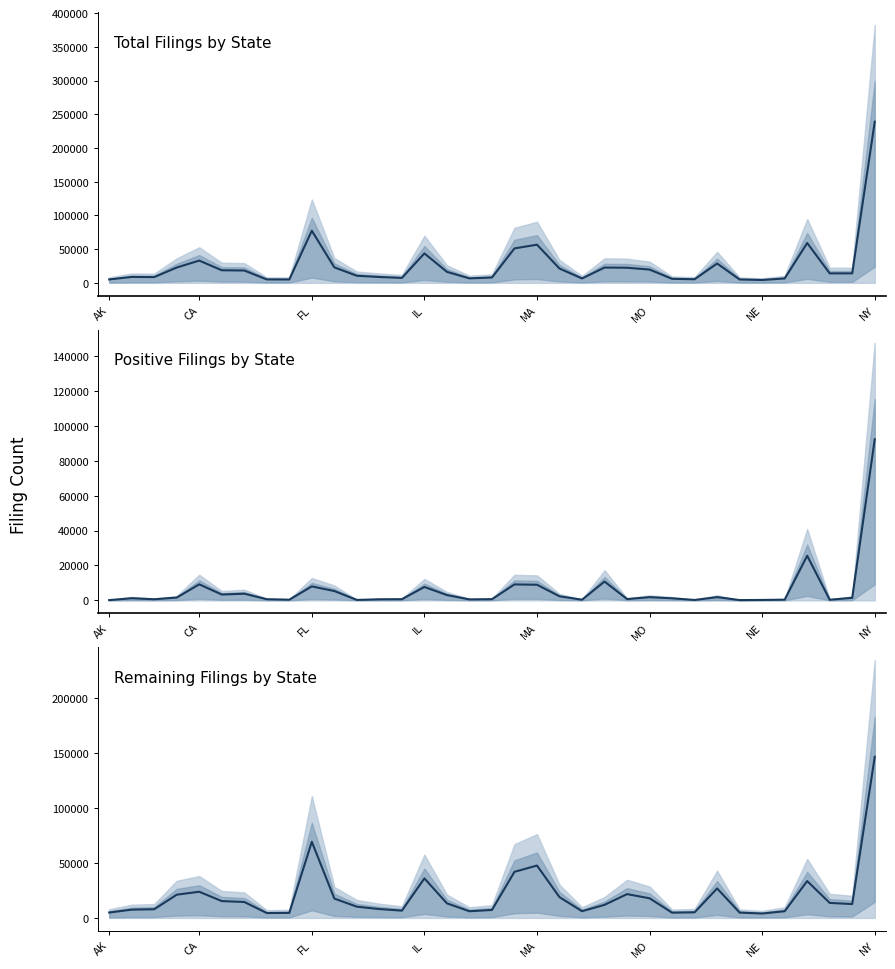

True or false: Remainder and Sum of positive cross at least once.

False